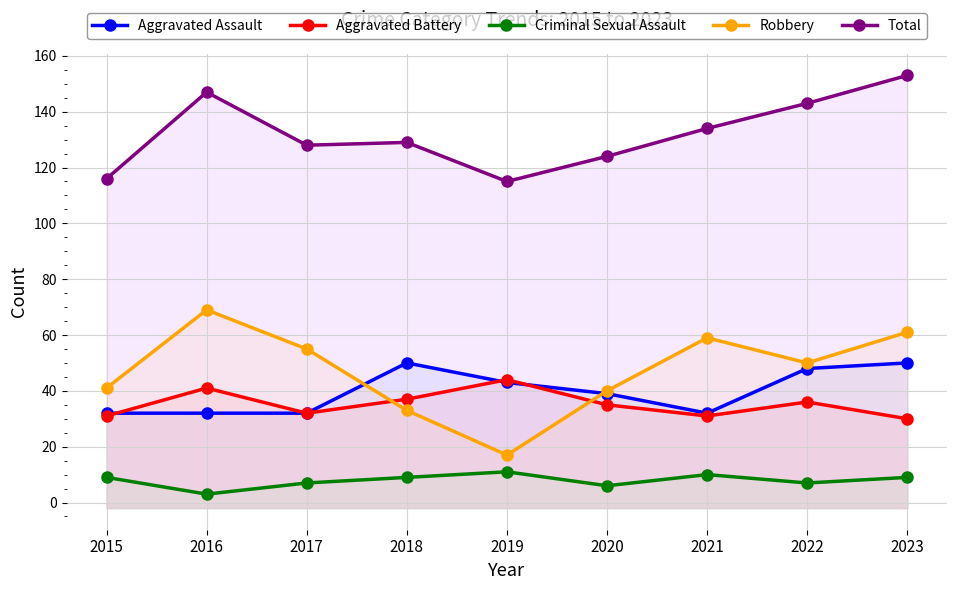

Between 2019 and 2022, which is larger?

2022